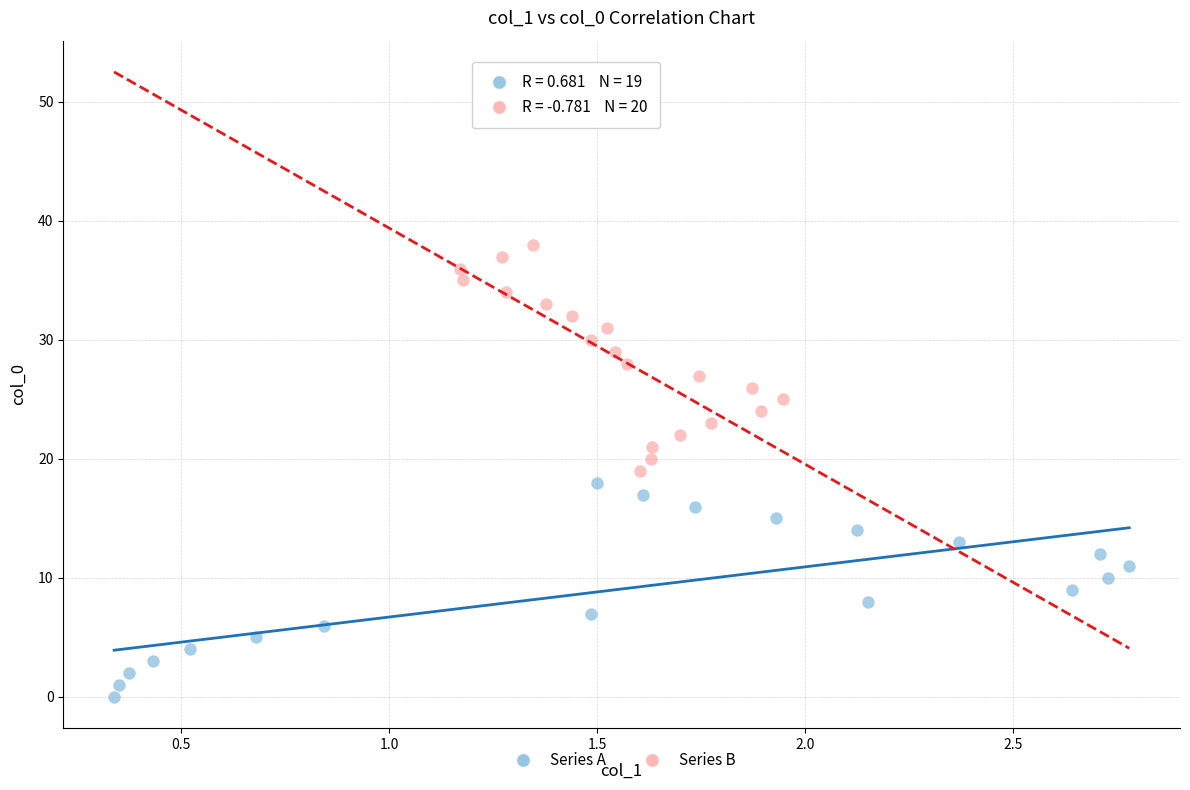

Which series contains the lowest Y value?

Series A